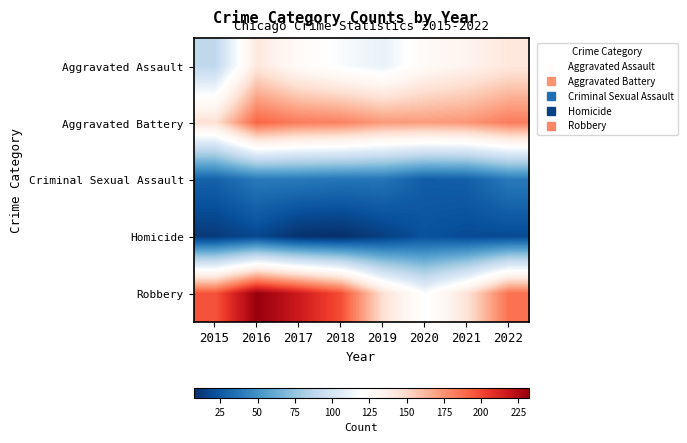

What is the greatest value displayed?

232